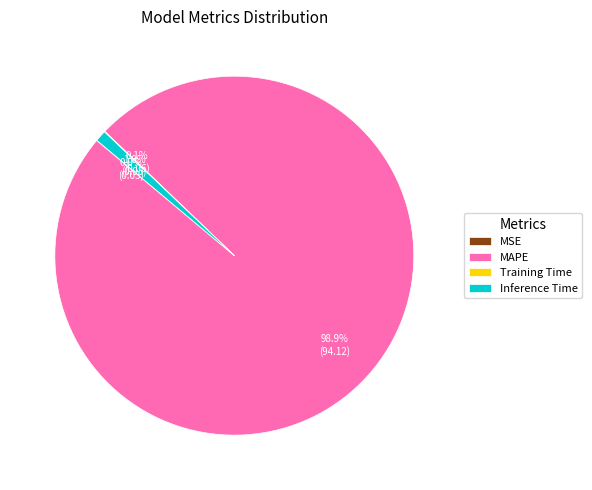

What portion of the pie excludes MAPE?

1.1%